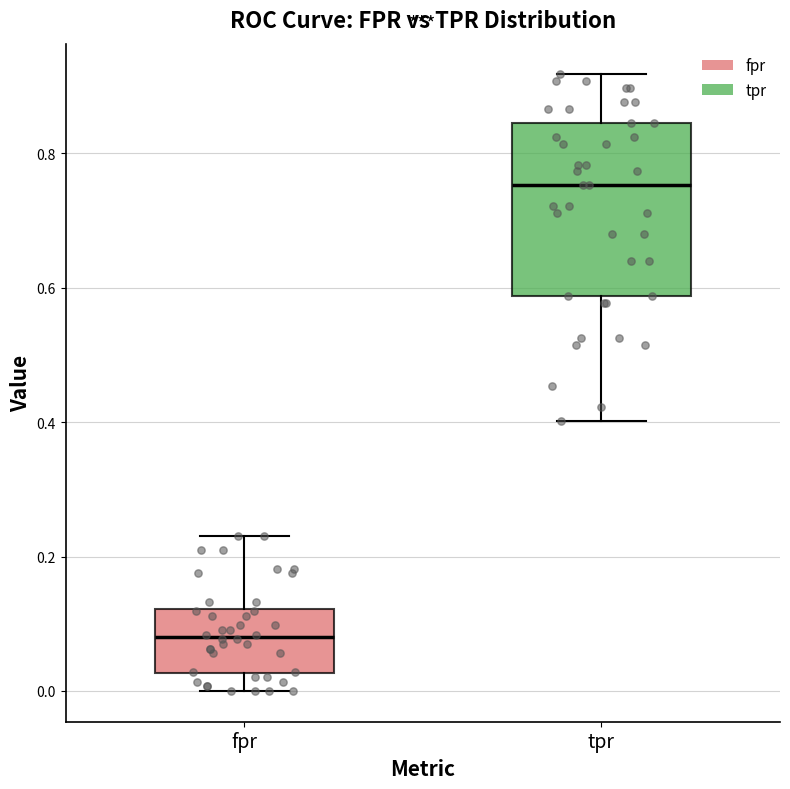

Where does the median line of the box for tpr sit on the y-axis? The values are not printed on the chart, so give them approximately, as read against the axis.

0.76